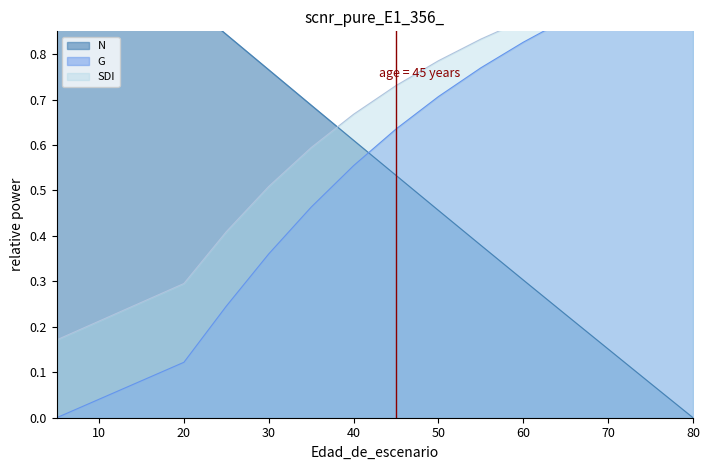

True or false: G has more than 2 interior local peaks.

False